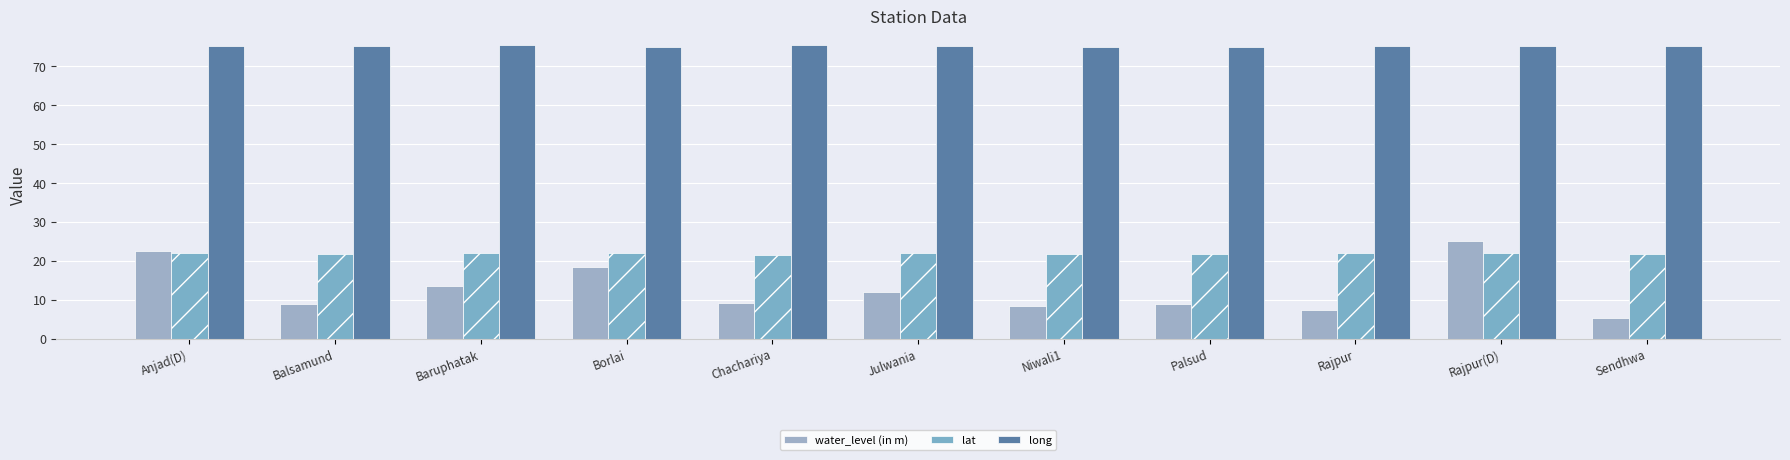

Reading right to left, extract all data points from this chart.

water_level (in m): Sendhwa=5.4	Rajpur(D)=24.9	Rajpur=7.4	Palsud=8.8	Niwali1=8.4	Julwania=11.9	Chachariya=9.1	Borlai=18.4	Baruphatak=13.4	Balsamund=9.0	Anjad(D)=22.6
lat: Sendhwa=21.7	Rajpur(D)=21.9	Rajpur=21.9	Palsud=21.8	Niwali1=21.7	Julwania=21.9	Chachariya=21.6	Borlai=22.0	Baruphatak=22.0	Balsamund=21.8	Anjad(D)=22.0
long: Sendhwa=75.1	Rajpur(D)=75.1	Rajpur=75.1	Palsud=75.0	Niwali1=74.9	Julwania=75.2	Chachariya=75.3	Borlai=75.0	Baruphatak=75.3	Balsamund=75.2	Anjad(D)=75.0